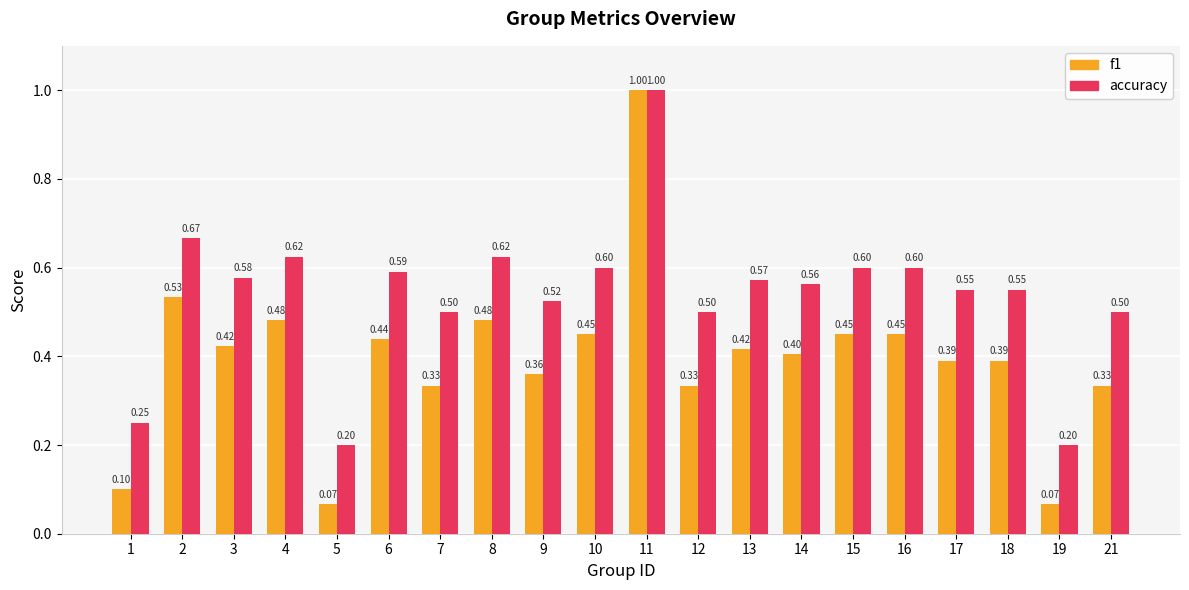

Between 5 and 7, which series saw the biggest shift?

accuracy